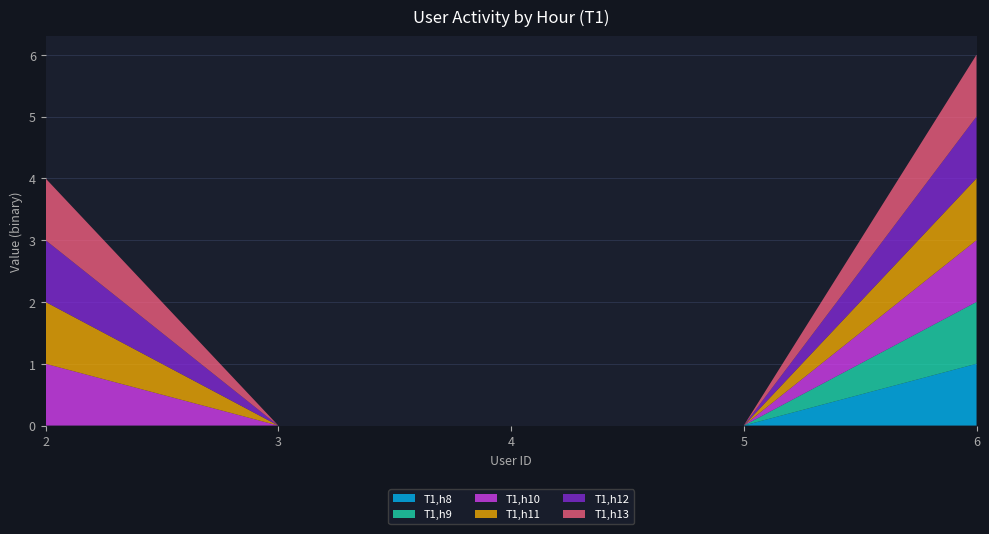

Reading left to right, extract all data points from this chart.

T1,h8: 0	0	0	0	1
T1,h9: 0	0	0	0	1
T1,h10: 1	0	0	0	1
T1,h11: 1	0	0	0	1
T1,h12: 1	0	0	0	1
T1,h13: 1	0	0	0	1